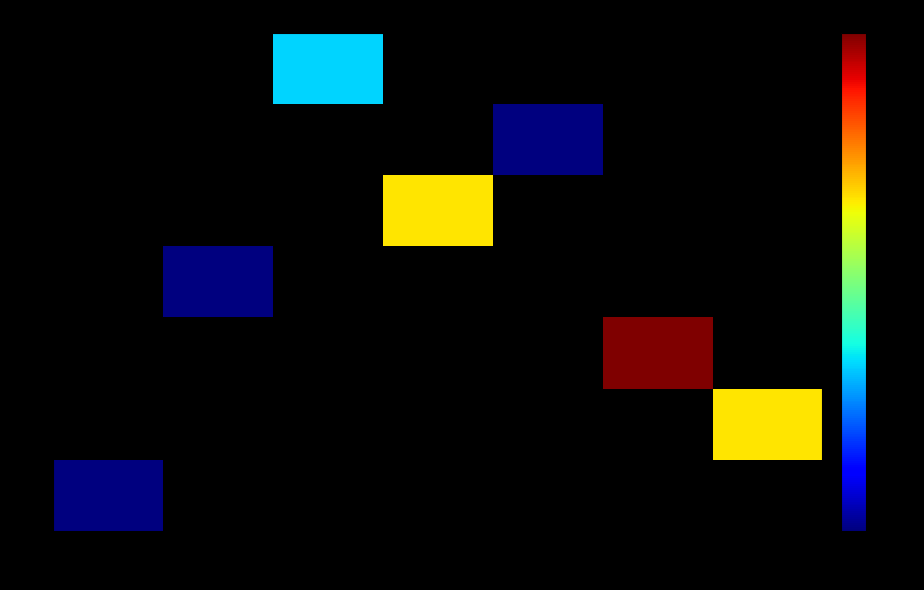

Which label corresponds to the largest value in the chart?

34